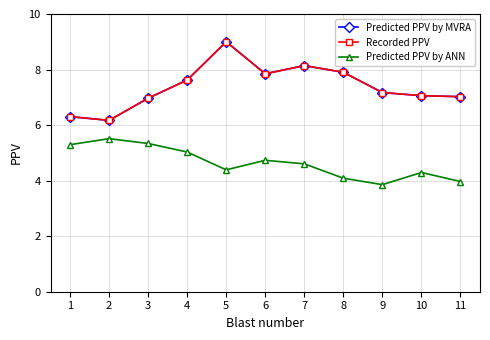

List the labels in order of Predicted PPV by ANN value, smallest first.

9, 11, 8, 10, 5, 7, 6, 4, 1, 3, 2